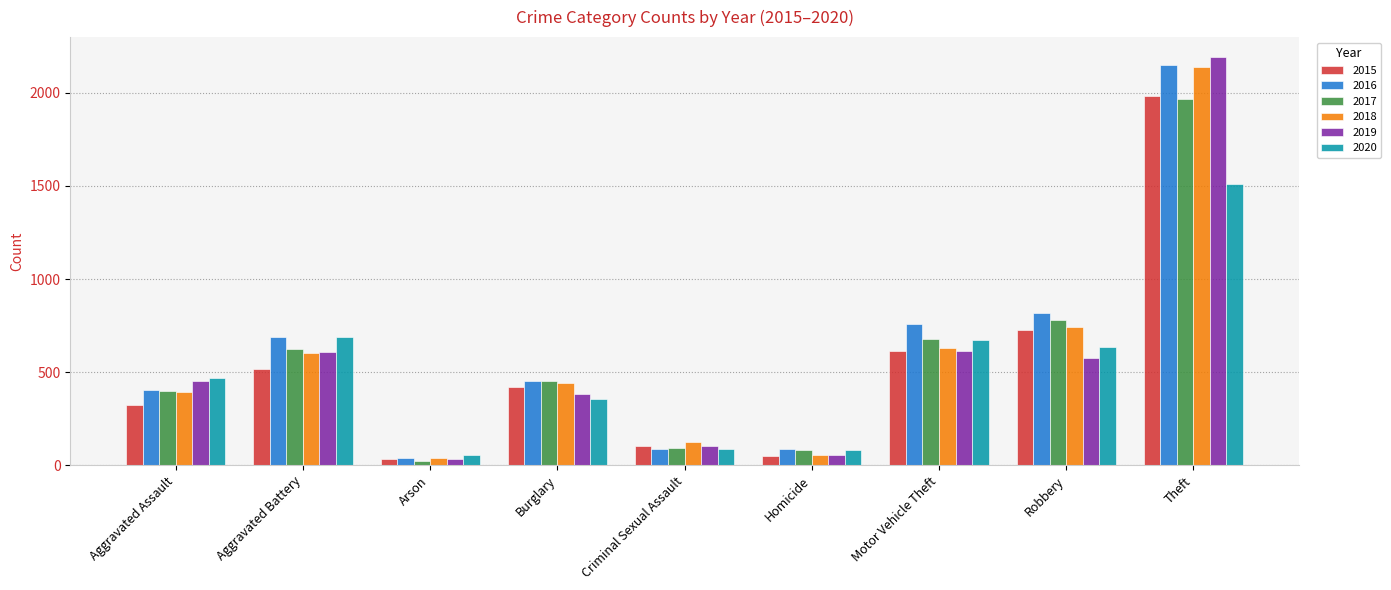

The value of 2016 at Theft is 2148. True or false?

True